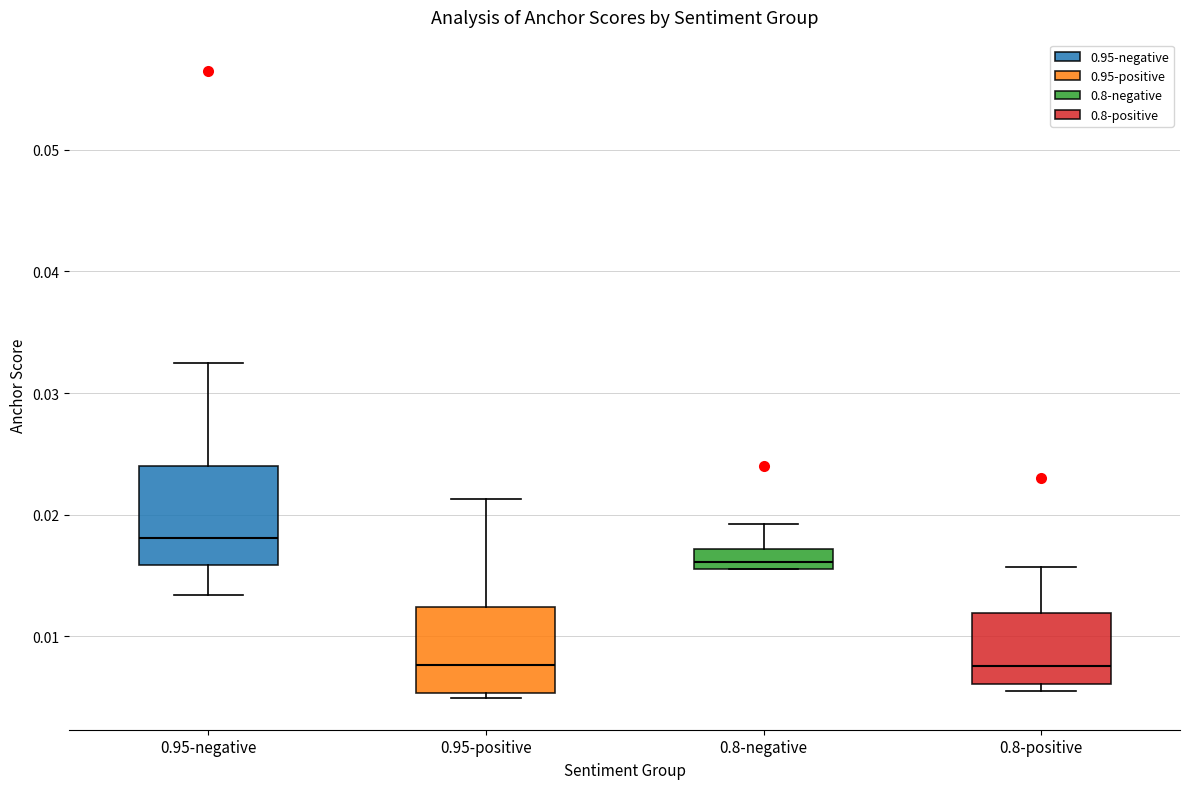

Reading left to right, read every box against the y-axis: the position of its median line, the range the box covers, and the ends of its whiskers. The values are not printed on the chart, so give them approximately, as read against the axis.

0.95-negative: median 0.018, box 0.016 to 0.024, whiskers 0.013 to 0.032
0.95-positive: median 0.008, box 0.005 to 0.012, whiskers 0.005 (just below the box's lower edge) to 0.021
0.8-negative: median 0.016 (inside the box), box 0.016 to 0.017, whiskers 0.016 to 0.019
0.8-positive: median 0.008, box 0.006 to 0.012, whiskers 0.005 to 0.016